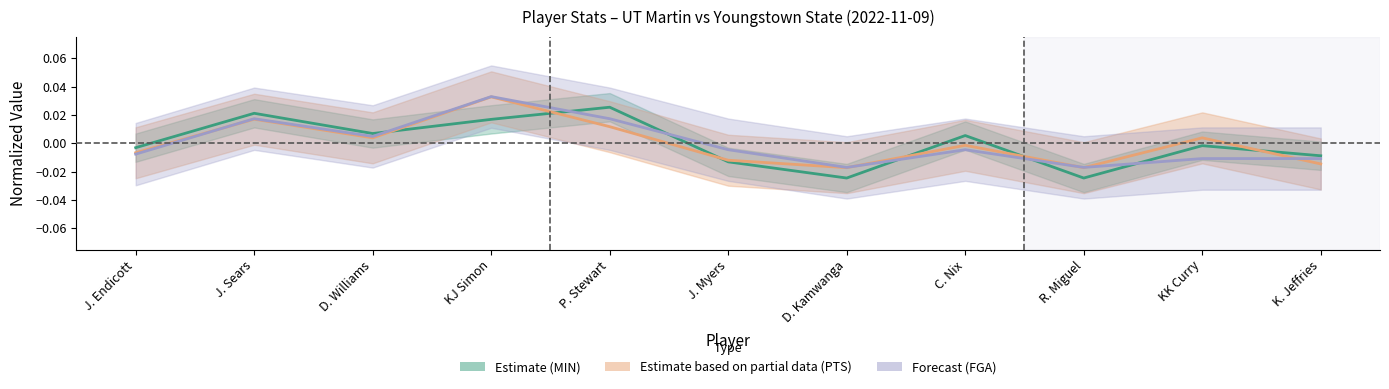

List the labels in order of Forecast value, smallest first.

D. Kamwanga, R. Miguel, KK Curry, K. Jeffries, J. Endicott, J. Myers, C. Nix, D. Williams, J. Sears, P. Stewart, KJ Simon